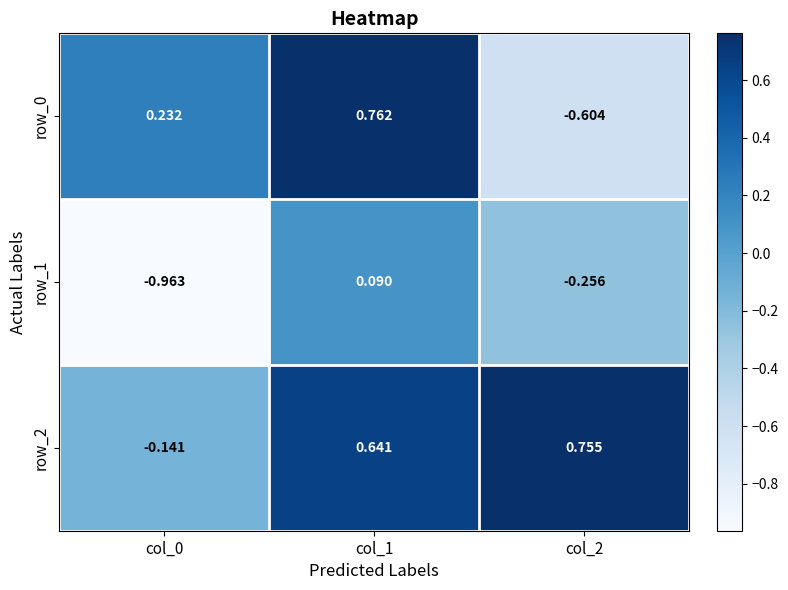

List the labels in order of row_0 value, largest first.

col_1, col_0, col_2